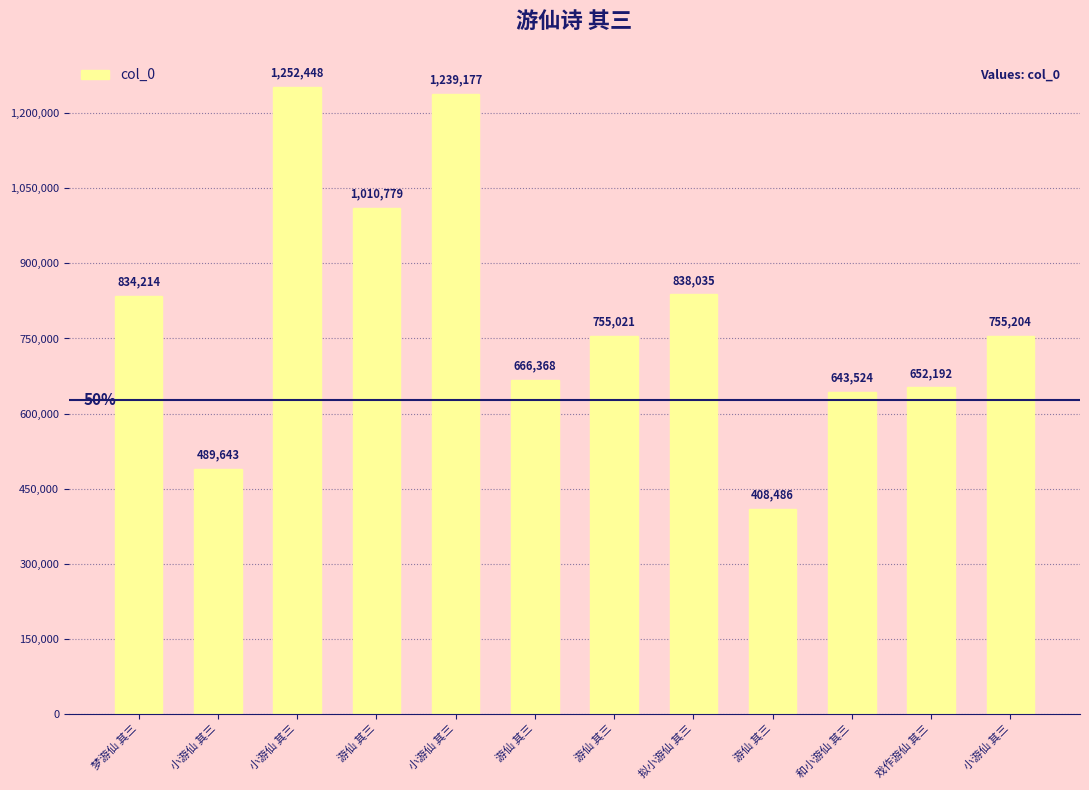

How many categories are shown in the chart?

12